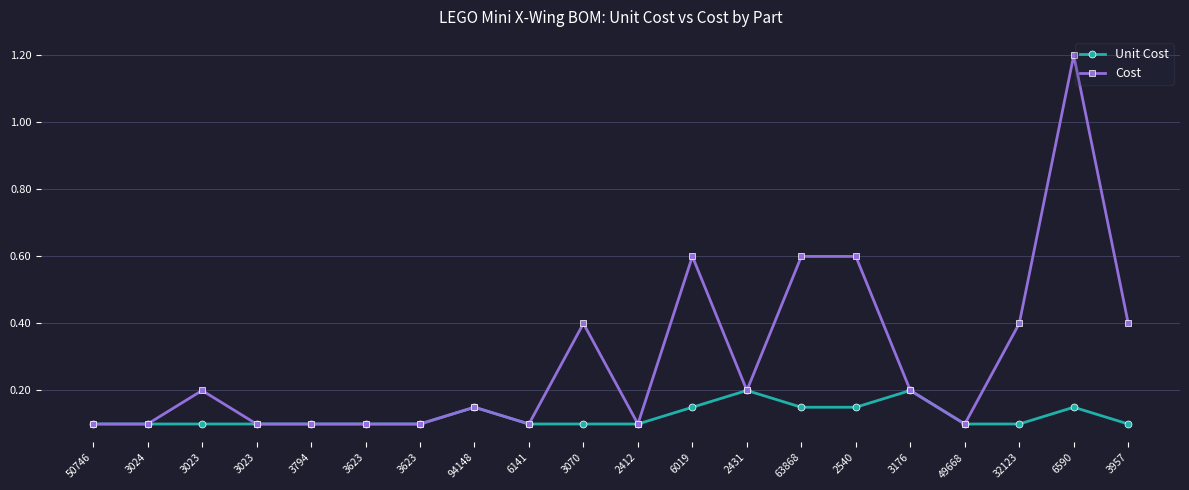

How many interior local peaks does the Cost series have?

5